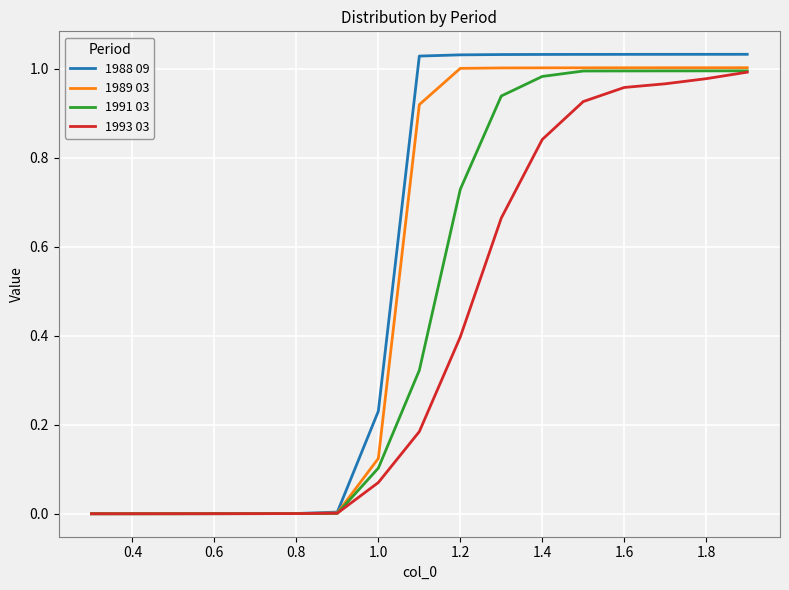

Rank the series by their average value, from highest to lowest.

1988 09, 1989 03, 1991 03, 1993 03